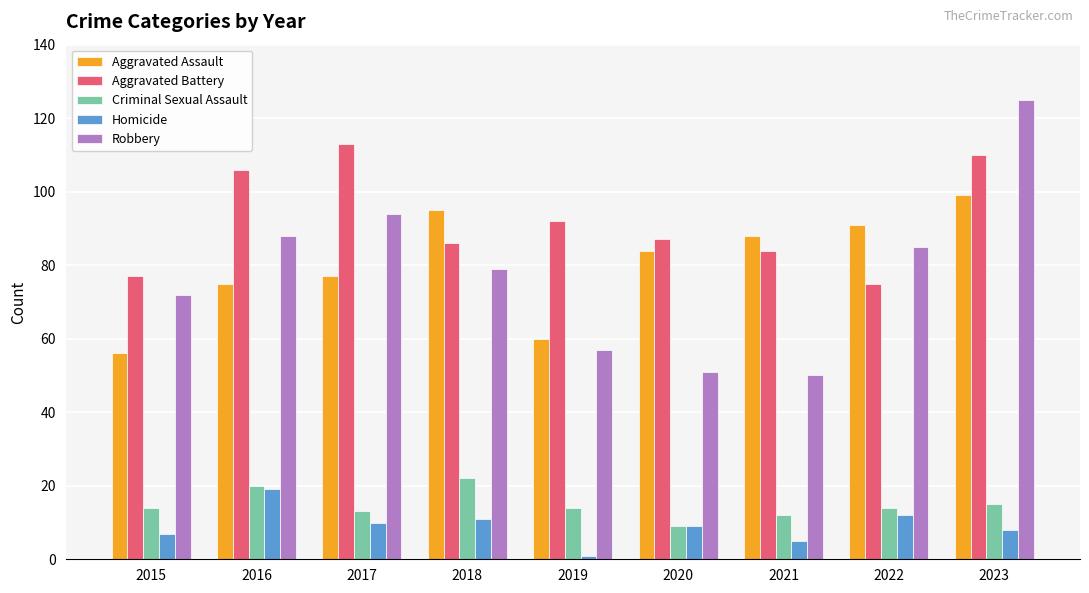

At which label does Aggravated Battery reach its minimum?

2022